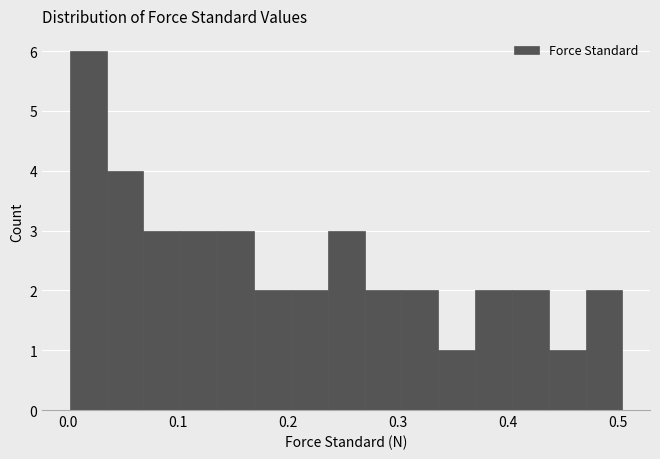

Read against the x-axis, roughly where is the centre of the tallest bar?

0.02